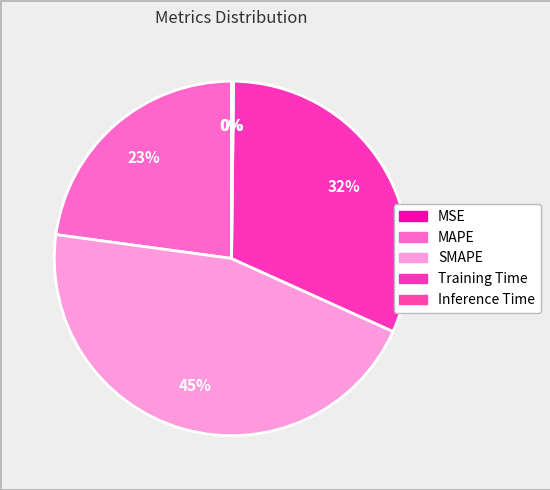

Which slice is the smallest?

MSE